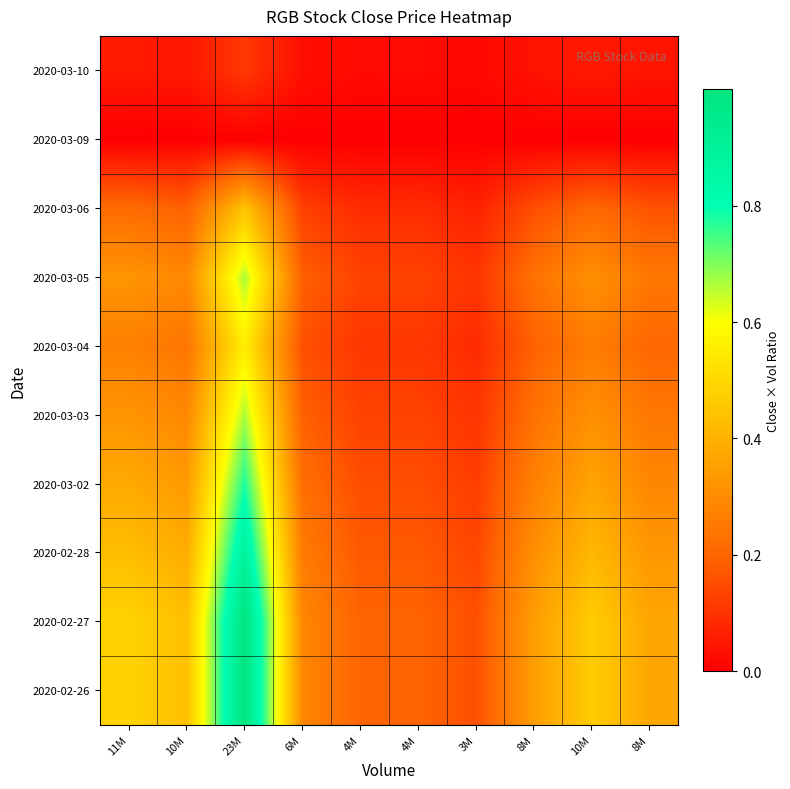

Reading right to left, what are all the values shown in this chart?

2020-02-26: 8M=0.4	10M=0.5	8M=0.3	3M=0.2	4M=0.2	4M=0.2	6M=0.3	23M=1.0	10M=0.4	11M=0.5
2020-02-27: 8M=0.4	10M=0.5	8M=0.3	3M=0.2	4M=0.2	4M=0.2	6M=0.3	23M=1.0	10M=0.4	11M=0.5
2020-02-28: 8M=0.3	10M=0.4	8M=0.3	3M=0.1	4M=0.2	4M=0.2	6M=0.3	23M=0.9	10M=0.4	11M=0.4
2020-03-02: 8M=0.3	10M=0.4	8M=0.3	3M=0.1	4M=0.2	4M=0.2	6M=0.2	23M=0.8	10M=0.3	11M=0.4
2020-03-03: 8M=0.2	10M=0.3	8M=0.2	3M=0.1	4M=0.1	4M=0.1	6M=0.2	23M=0.7	10M=0.3	11M=0.3
2020-03-04: 8M=0.2	10M=0.3	8M=0.2	3M=0.1	4M=0.1	4M=0.1	6M=0.2	23M=0.6	10M=0.2	11M=0.3
2020-03-05: 8M=0.2	10M=0.3	8M=0.2	3M=0.1	4M=0.1	4M=0.1	6M=0.2	23M=0.7	10M=0.3	11M=0.3
2020-03-06: 8M=0.2	10M=0.2	8M=0.2	3M=0.1	4M=0.1	4M=0.1	6M=0.1	23M=0.4	10M=0.2	11M=0.2
2020-03-09: 8M=0.0	10M=0.0	8M=0.0	3M=0.0	4M=0.0	4M=0.0	6M=0.0	23M=0.0	10M=0.0	11M=0.0
2020-03-10: 8M=0.0	10M=0.1	8M=0.0	3M=0.0	4M=0.0	4M=0.0	6M=0.0	23M=0.1	10M=0.0	11M=0.1